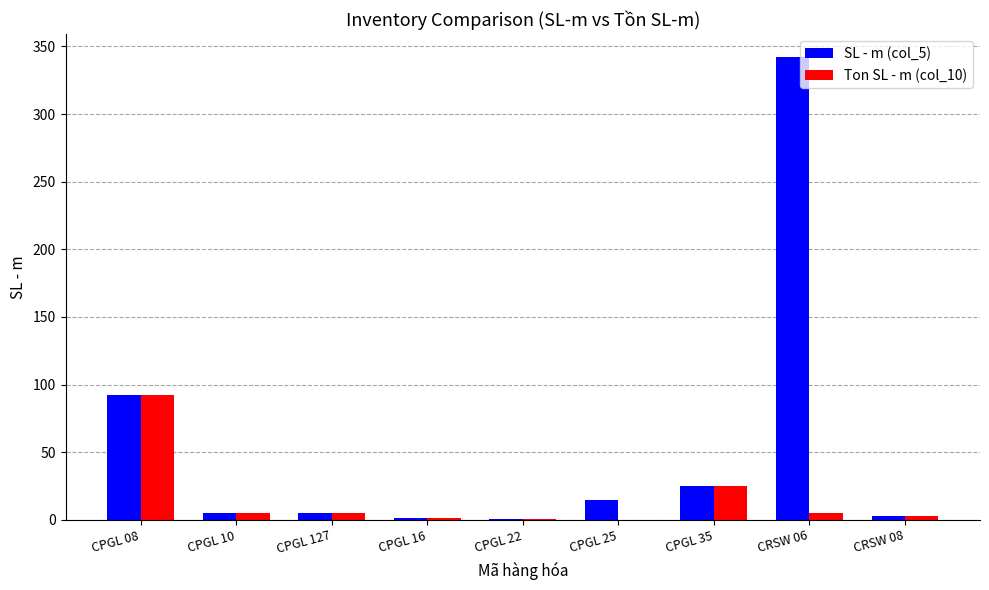

What is the sum of all Ton SL - m (col_10) values?

137.6